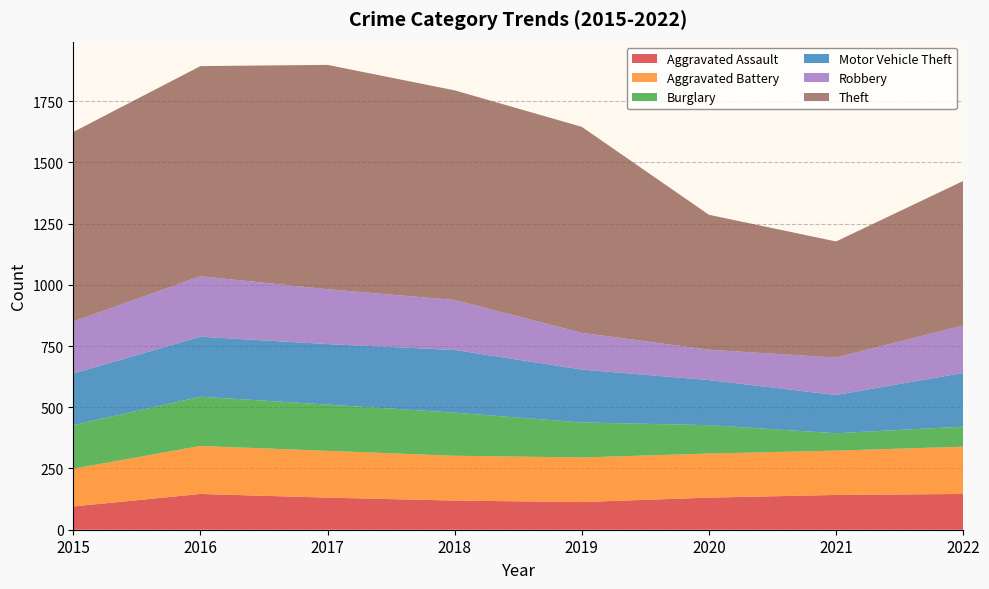

Reading right to left, what are all the values shown in this chart?

Aggravated Assault: 146	142	131	113	119	131	146	95
Aggravated Battery: 193	181	180	182	183	191	196	154
Burglary: 82	71	116	143	176	189	201	178
Motor Vehicle Theft: 219	156	184	216	256	247	245	211
Robbery: 194	153	124	150	204	224	247	212
Theft: 590	474	551	841	856	916	858	774